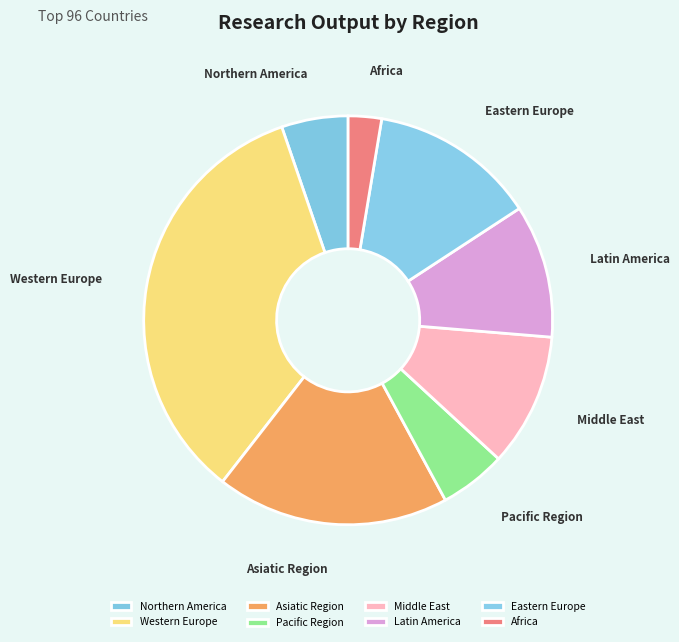

How many slices are in this pie chart?

8